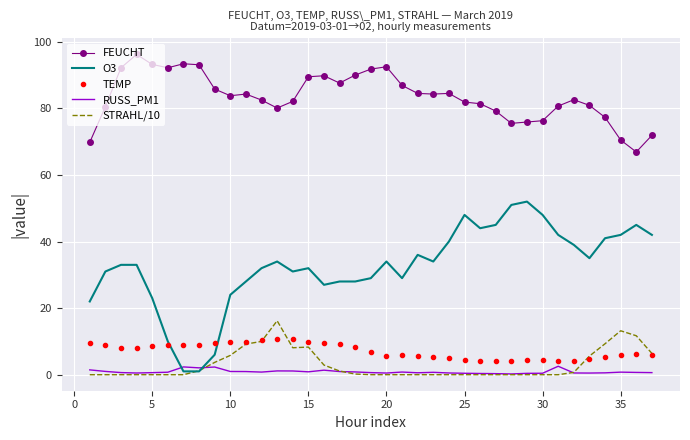

What is the maximum value shown in the chart?

96.2